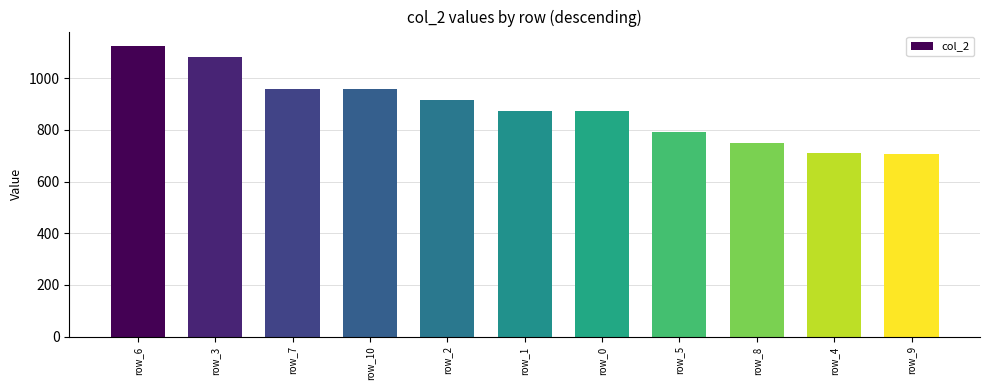

Where does the data first go above 875?

row_6